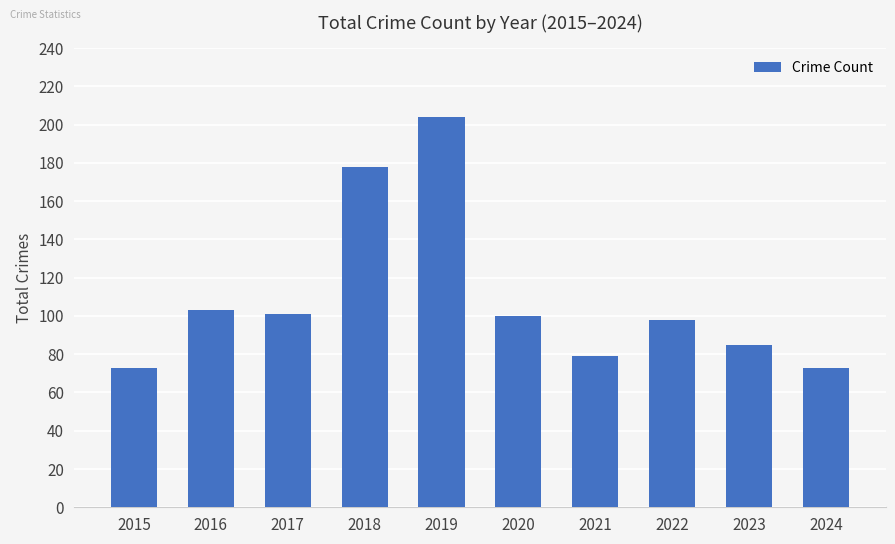

True or false: the data shows 103 at 2016.

True